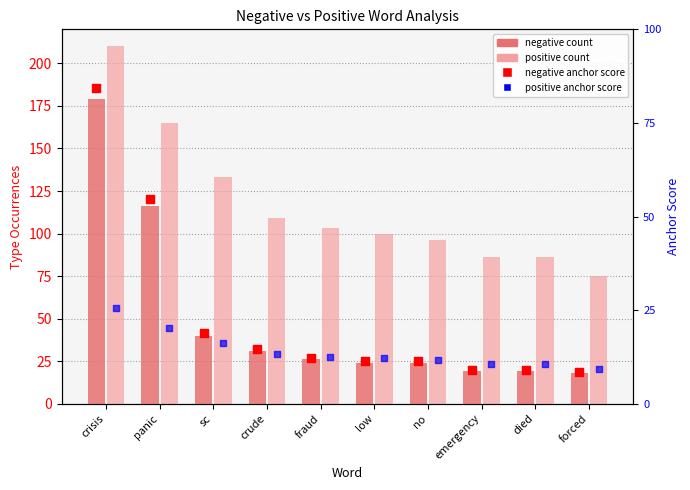

Which series contains the lowest Y value?

negative anchor score